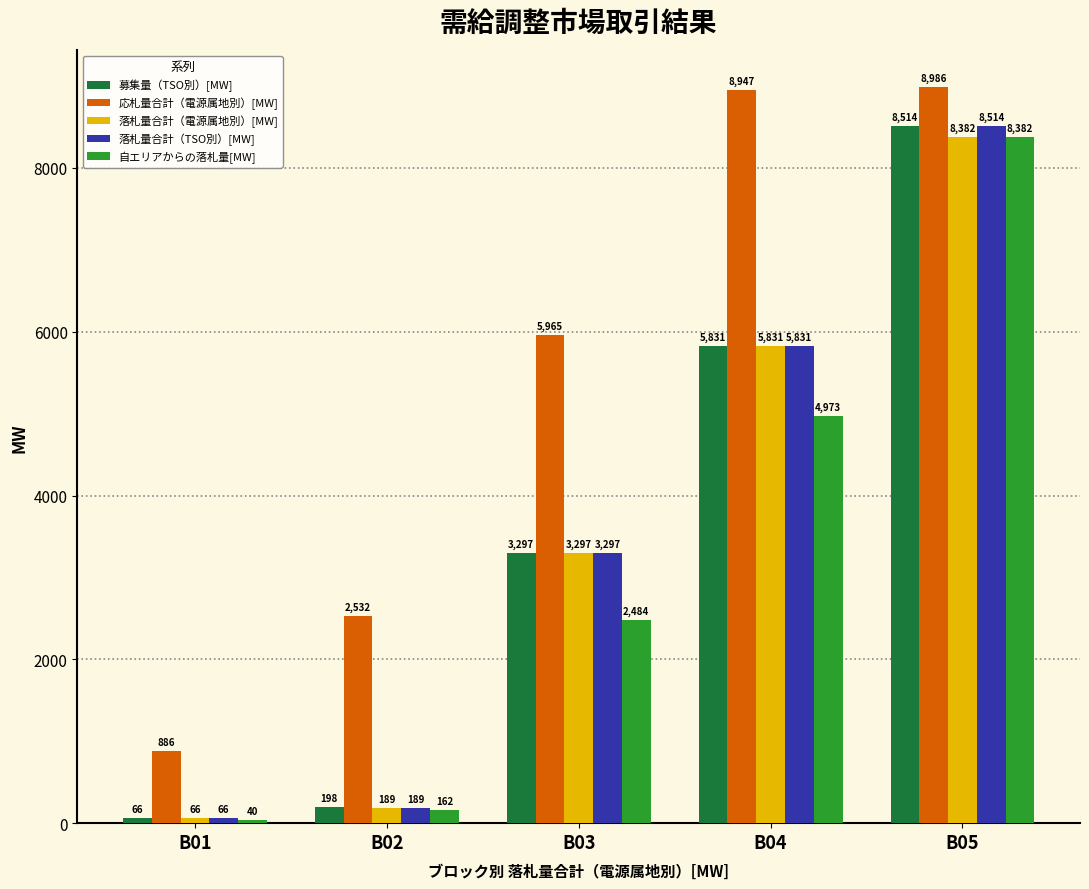

Count the number of categories in the chart.

5